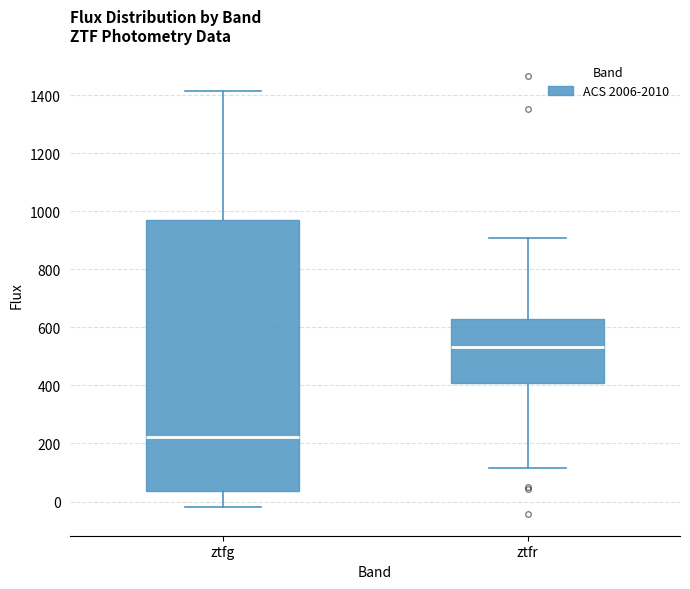

Comparing the boxes themselves (not the whiskers), which one is the tallest?

ztfg